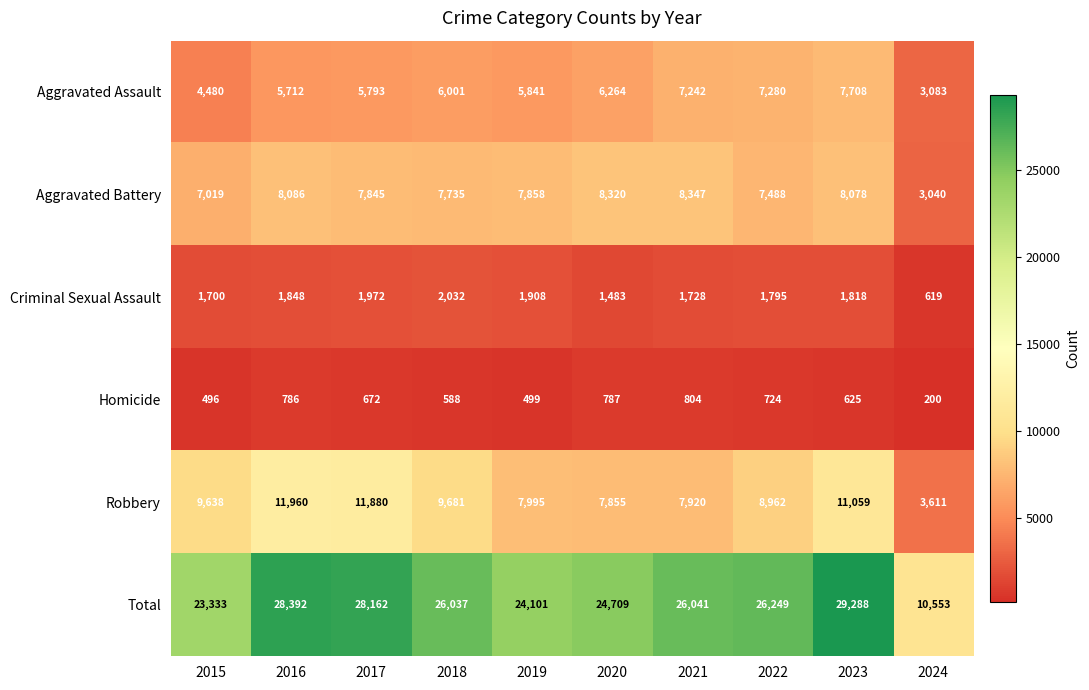

At 2021, list the series in order from largest to smallest.

Total, Aggravated Battery, Robbery, Aggravated Assault, Criminal Sexual Assault, Homicide